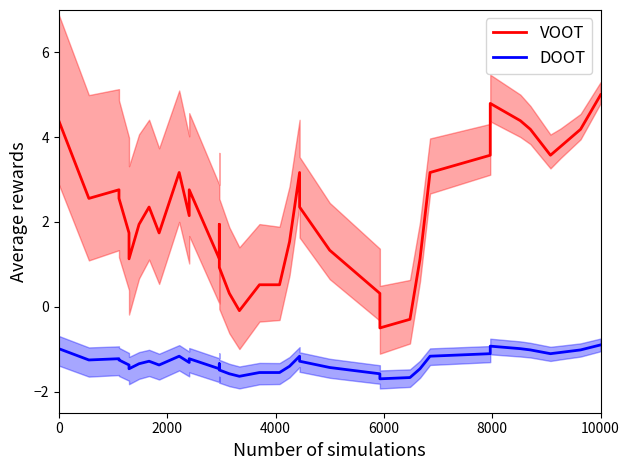

True or false: VOOT and DOOT cross at least once.

False